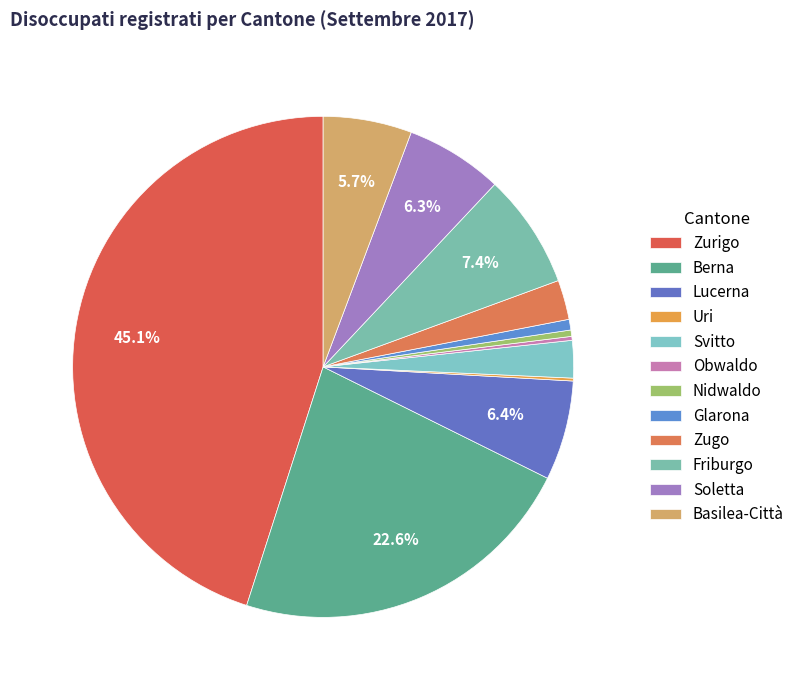

The Glarona slice represents 14% of the pie. True or false?

False